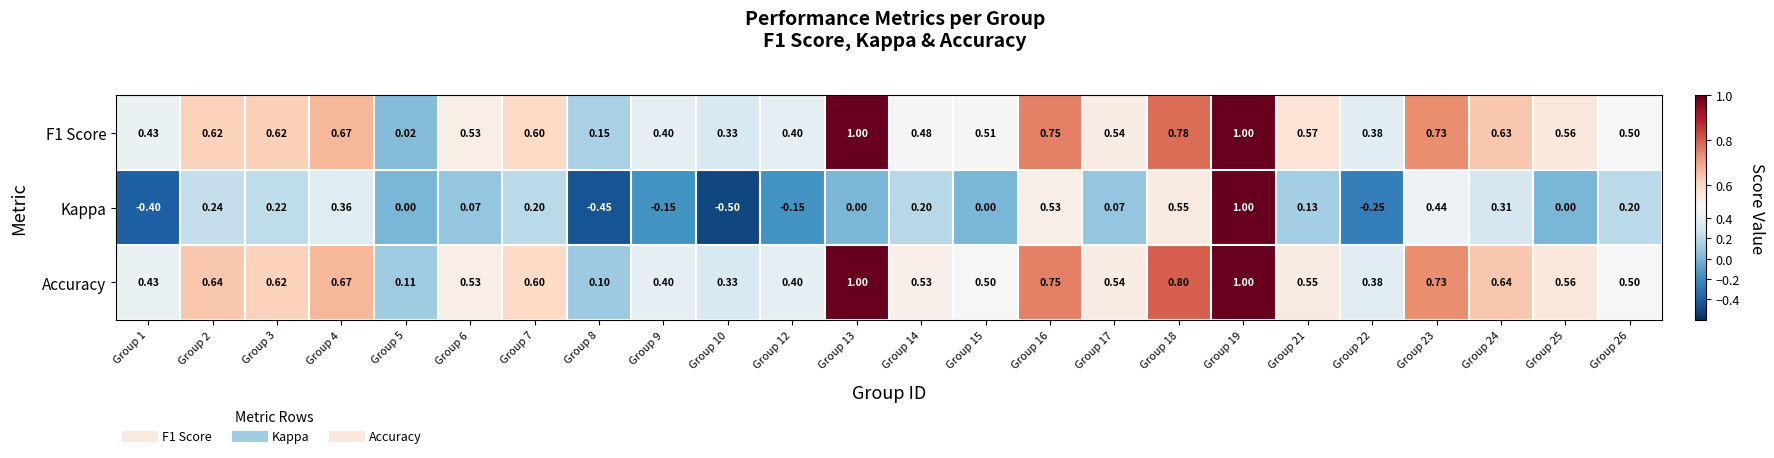

Is the value of Kappa at Group 25 greater than the value of F1 Score at Group 22?

No